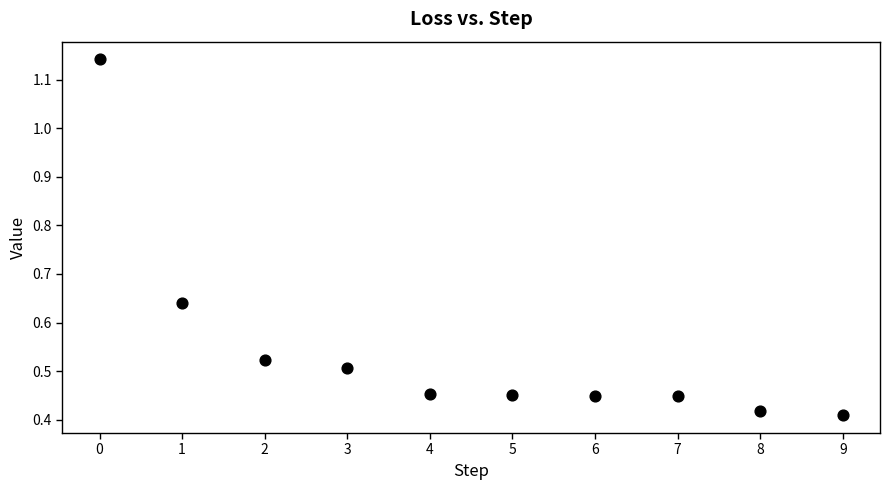

What is the range of Y values (max minus min)?

0.7